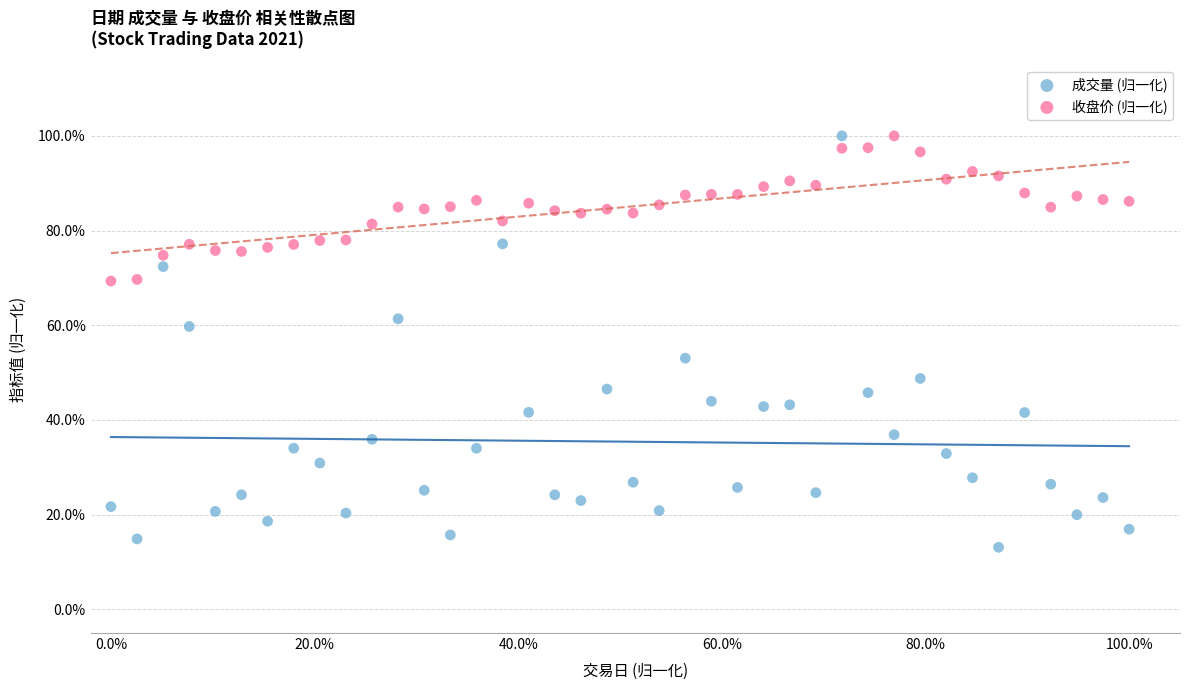

What are all the series names shown in the legend?

成交量 (归一化), 收盘价 (归一化)